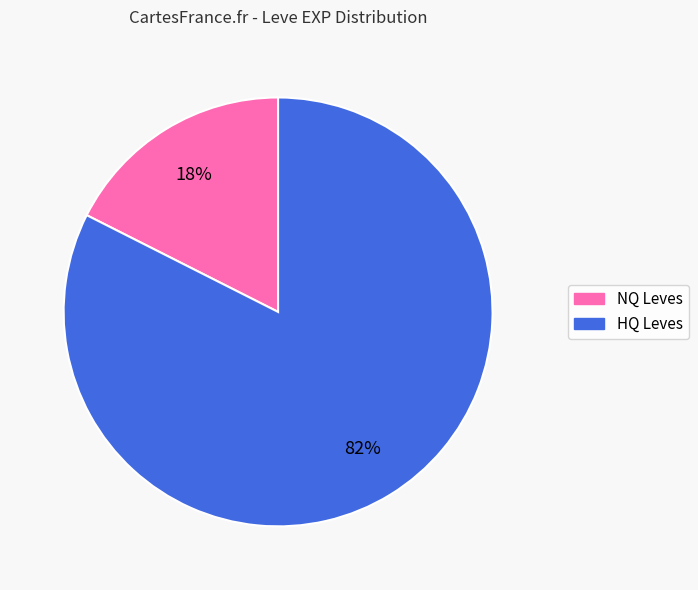

Is there any slice that represents more than half of the pie?

Yes